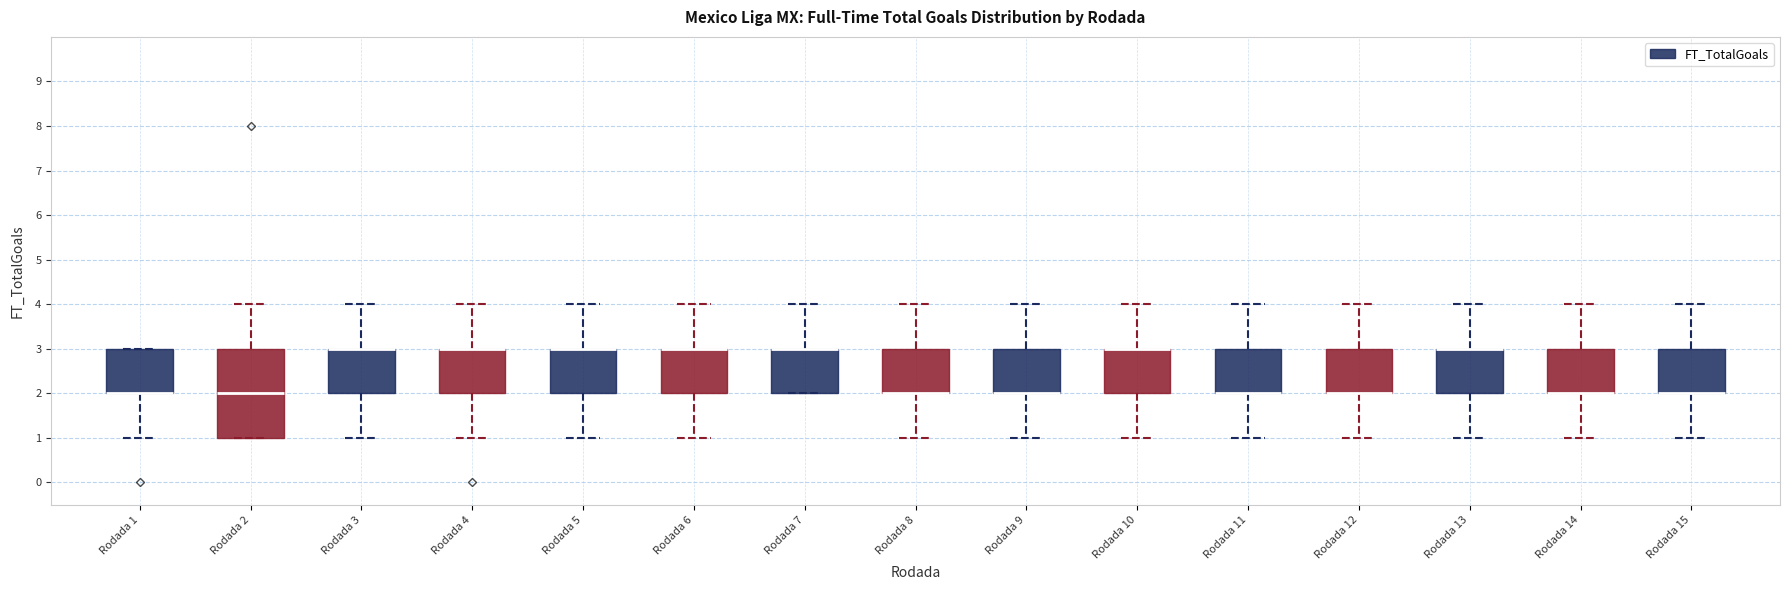

Reading left to right, transcribe this box plot: for each box, give where its median line is, the range the box spans, and where its two whiskers end, as read against the y-axis. The values are not printed on the chart, so give them approximately, as read against the axis.

Rodada 1: median 2 (drawn on the box's lower edge), box 2 to 3, whiskers 1 to 3
Rodada 2: median 2, box 1 to 3, whiskers 1 to 4
Rodada 3: median 3 (drawn on the box's upper edge), box 2 to 3, whiskers 1 to 4
Rodada 4: median 3 (drawn on the box's upper edge), box 2 to 3, whiskers 1 to 4
Rodada 5: median 3 (drawn on the box's upper edge), box 2 to 3, whiskers 1 to 4
Rodada 6: median 3 (drawn on the box's upper edge), box 2 to 3, whiskers 1 to 4
Rodada 7: median 3 (drawn on the box's upper edge), box 2 to 3, whiskers 2 to 4
Rodada 8: median 2 (drawn on the box's lower edge), box 2 to 3, whiskers 1 to 4
Rodada 9: median 2 (drawn on the box's lower edge), box 2 to 3, whiskers 1 to 4
Rodada 10: median 3 (drawn on the box's upper edge), box 2 to 3, whiskers 1 to 4
Rodada 11: median 2 (drawn on the box's lower edge), box 2 to 3, whiskers 1 to 4
Rodada 12: median 2 (drawn on the box's lower edge), box 2 to 3, whiskers 1 to 4
Rodada 13: median 3 (drawn on the box's upper edge), box 2 to 3, whiskers 1 to 4
Rodada 14: median 2 (drawn on the box's lower edge), box 2 to 3, whiskers 1 to 4
Rodada 15: median 2 (drawn on the box's lower edge), box 2 to 3, whiskers 1 to 4